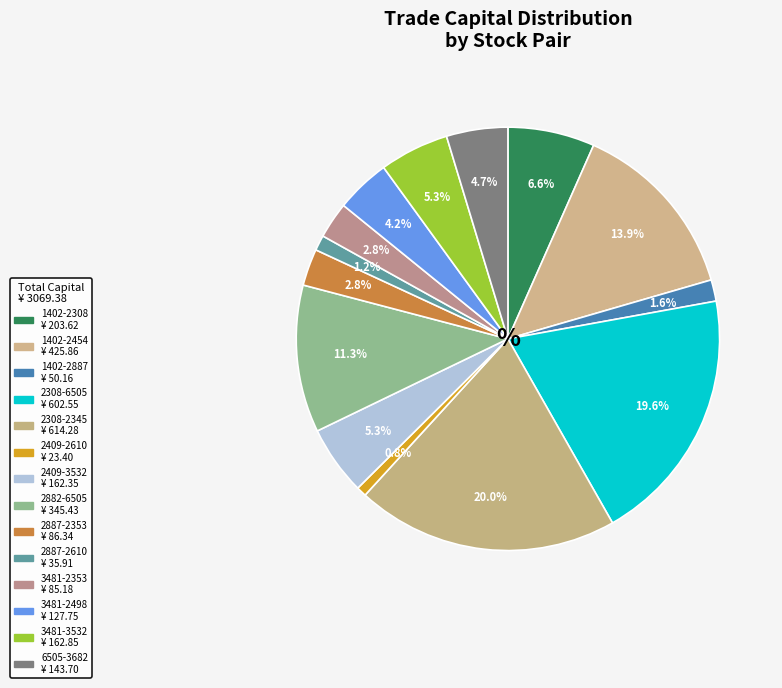

What is the change in value from 1402-2454 to 2308-6505?

+176.7